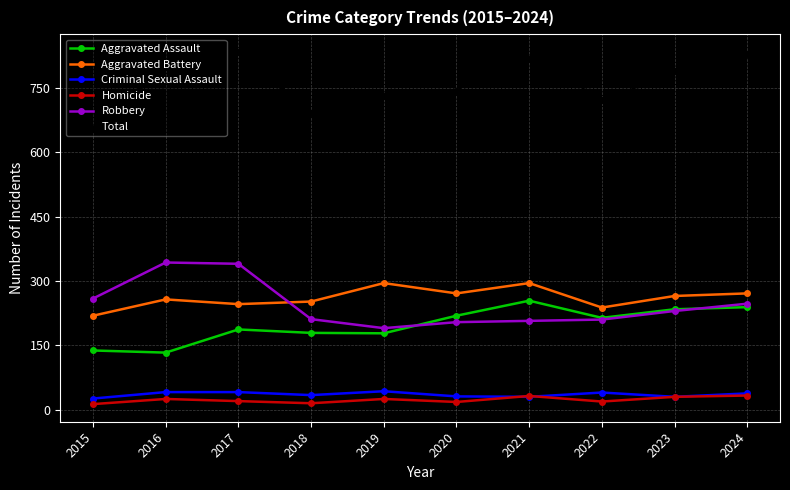

Where does the Criminal Sexual Assault series first go above 38?

2016